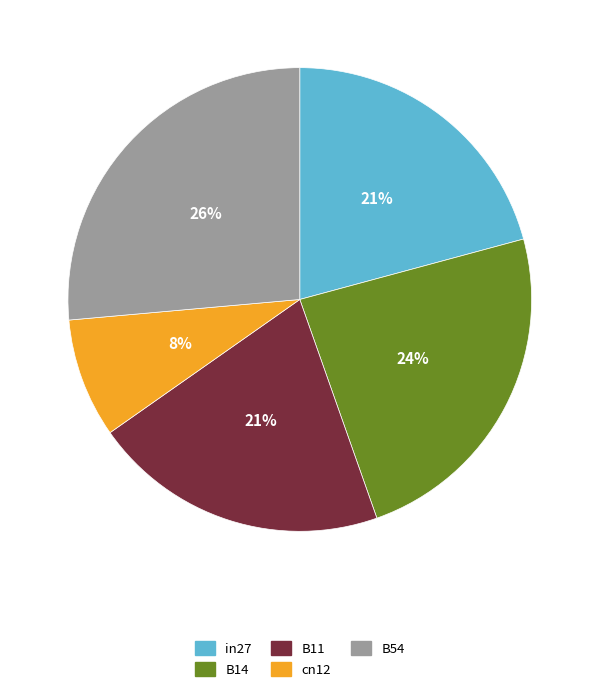

How many slices are in this pie chart?

5